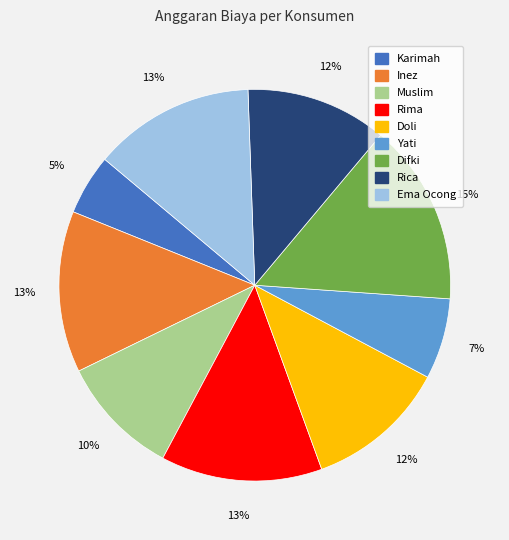

To the nearest percent, what percentage of the pie is Muslim?

10%